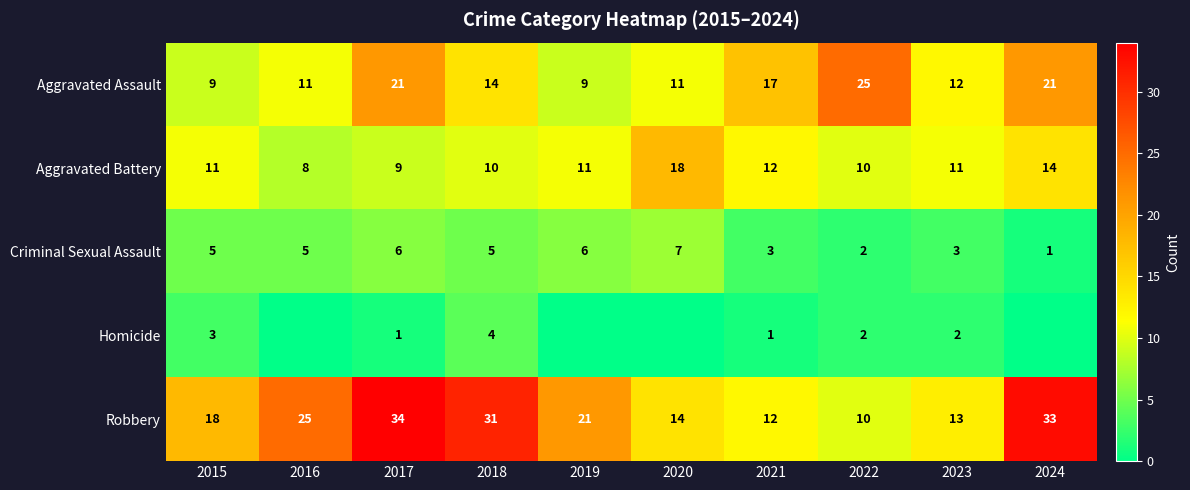

At 2017, list the series in order from largest to smallest.

Robbery, Aggravated Assault, Aggravated Battery, Criminal Sexual Assault, Homicide